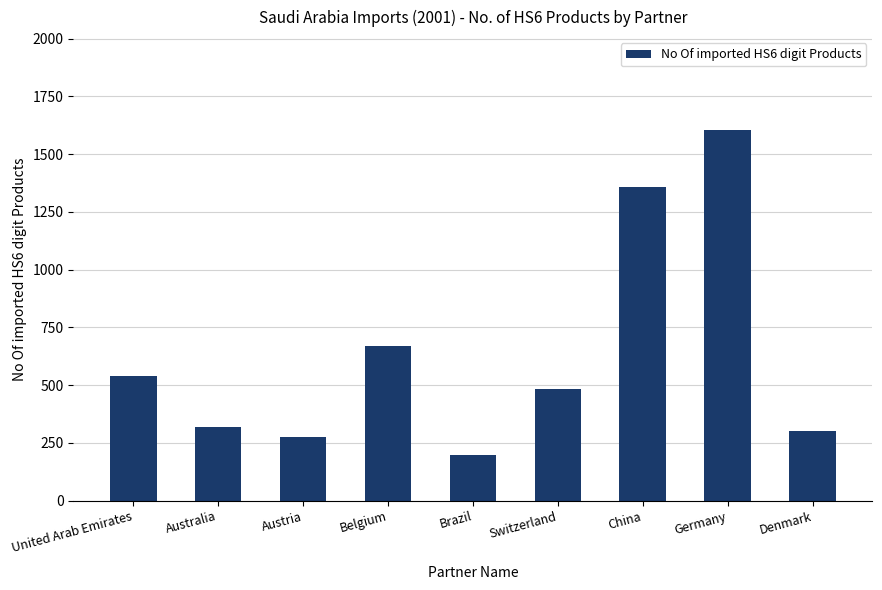

What is the value of the 9th bar from the left?

303